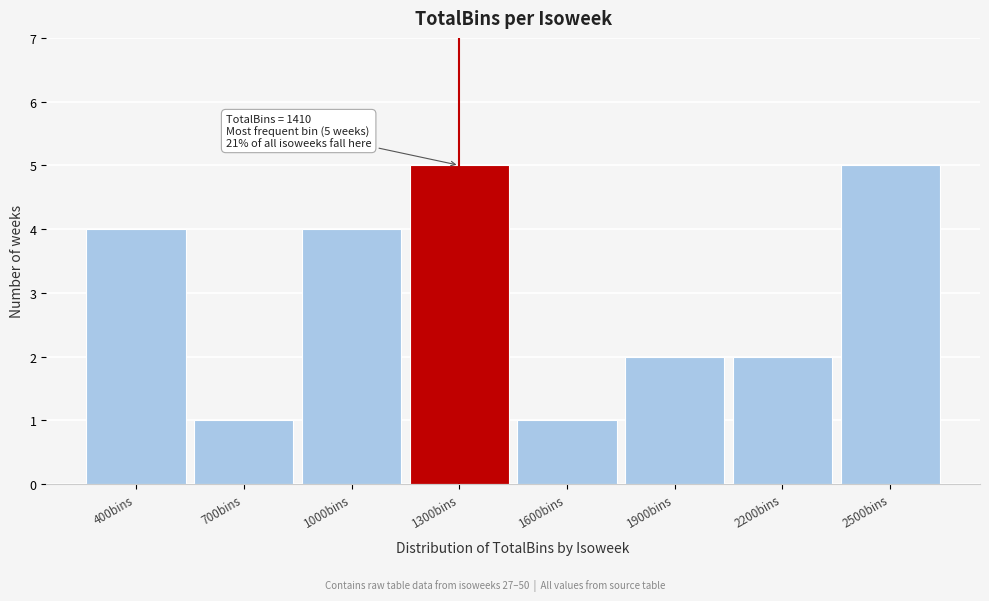

Reading left to right, what are all the values shown in this chart?

4	1	4	5	1	2	2	5